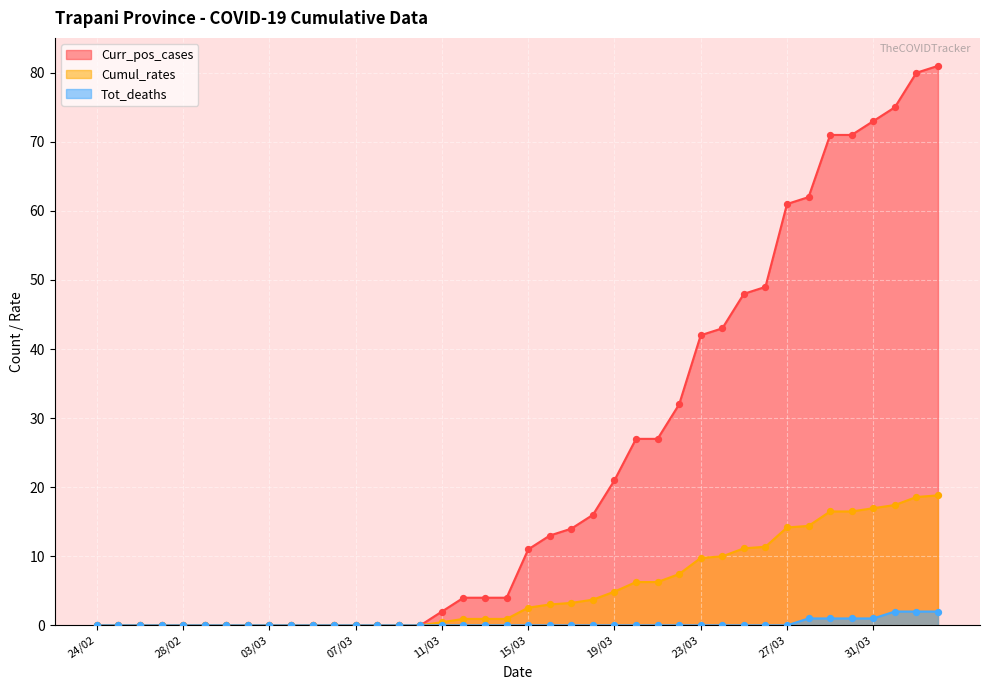

Is the value of Curr_pos_cases at 24/03 greater than the value of Cumul_rates at 20/03?

Yes